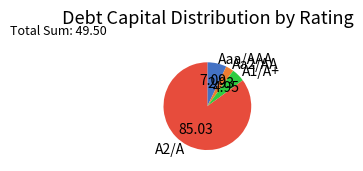

Which has a higher value, A2/A or Aaa/AAA?

A2/A